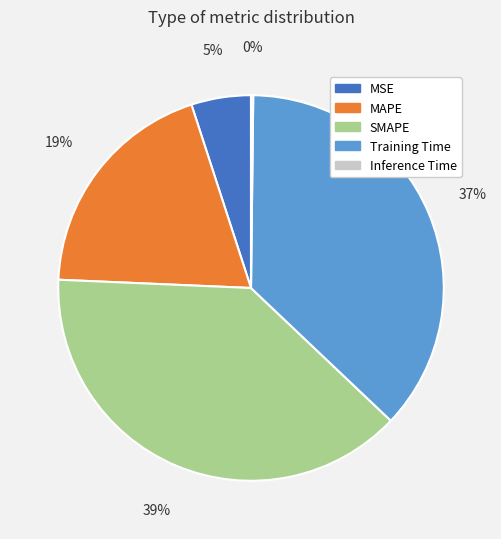

Which slice is the largest?

SMAPE